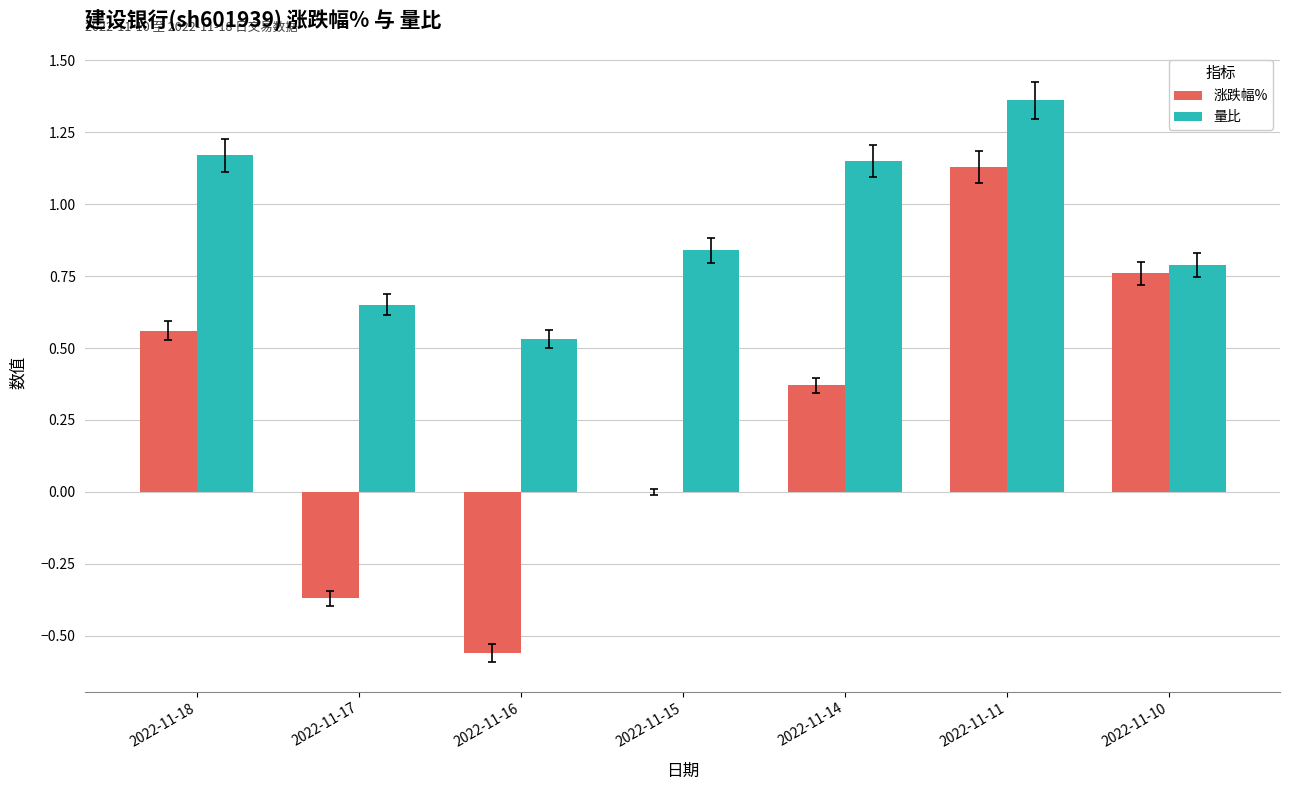

How many groups of bars are there?

7